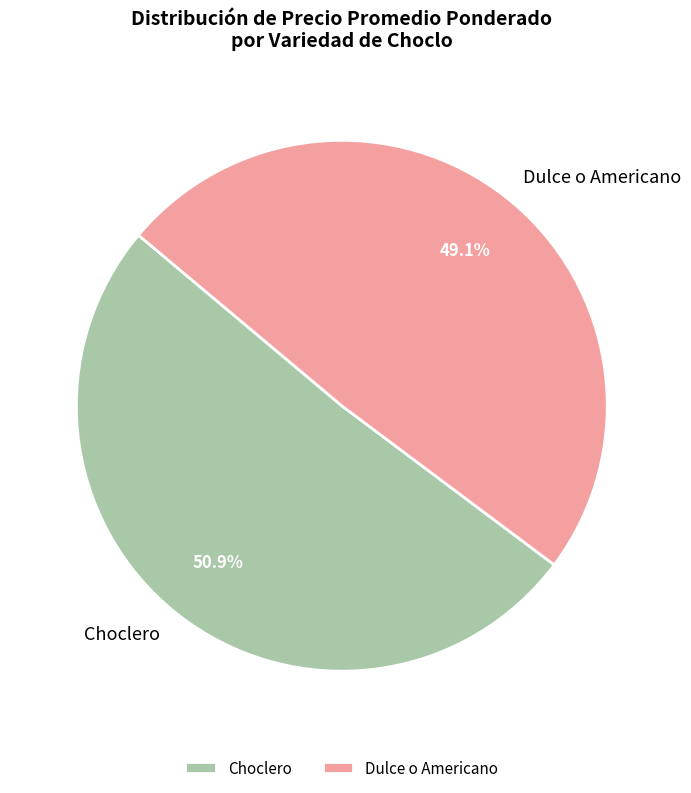

Approximately how many times larger is the value at Dulce o Americano compared to Choclero?

1.0